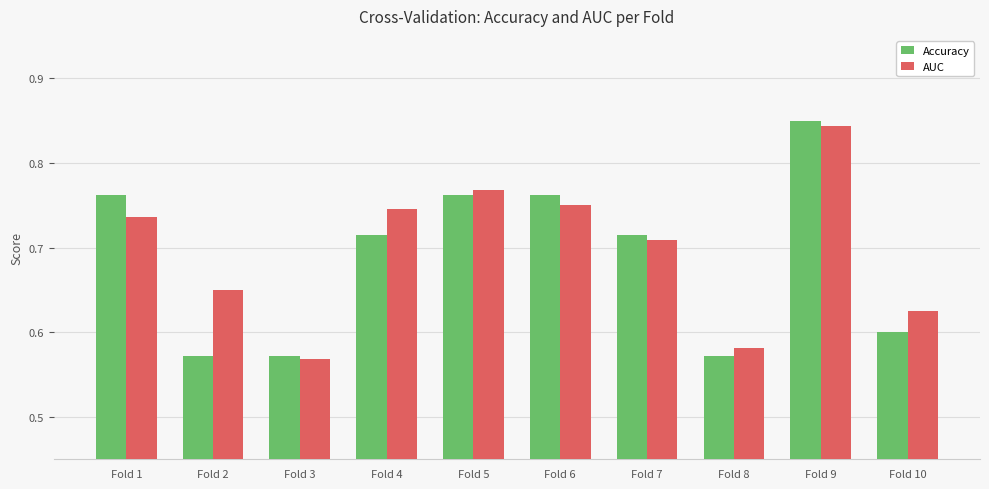

The Accuracy series shows 1.2 at Fold 4. True or false?

False